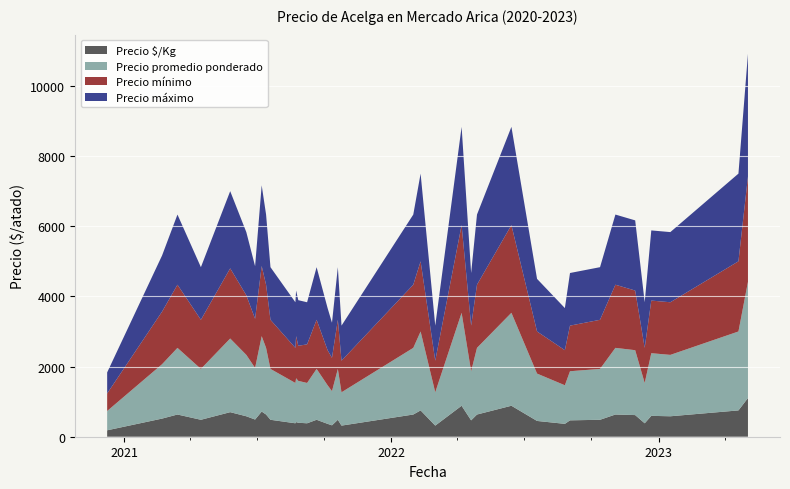

Reading right to left, list all the values displayed in this chart.

Precio $/Kg: 2023-05-03=1104	2023-04-20=750	2023-01-17=583	2022-12-22=595	2022-12-13=383	2022-11-30=617	2022-11-03=633	2022-10-13=483	2022-09-02=467	2022-08-26=367	2022-07-19=450	2022-06-14=883	2022-04-28=633	2022-04-20=467	2022-04-07=883	2022-03-02=317	2022-02-10=750	2022-01-31=633	2021-10-25=317	2021-10-20=483	2021-10-12=325	2021-10-06=367	2021-09-21=483	2021-09-08=383	2021-08-27=398	2021-08-24=417	2021-08-23=383	2021-07-20=483	2021-07-14=633	2021-07-08=717	2021-06-29=490	2021-06-17=583	2021-05-26=700	2021-04-16=483	2021-03-15=633	2021-02-22=517	2020-12-09=183
Precio promedio ponderado: 2023-05-03=3312	2023-04-20=2250	2023-01-17=1750	2022-12-22=1786	2022-12-13=1150	2022-11-30=1850	2022-11-03=1900	2022-10-13=1450	2022-09-02=1400	2022-08-26=1100	2022-07-19=1350	2022-06-14=2650	2022-04-28=1900	2022-04-20=1400	2022-04-07=2650	2022-03-02=950	2022-02-10=2250	2022-01-31=1900	2021-10-25=950	2021-10-20=1450	2021-10-12=975	2021-10-06=1100	2021-09-21=1450	2021-09-08=1150	2021-08-27=1194	2021-08-24=1250	2021-08-23=1150	2021-07-20=1450	2021-07-14=1900	2021-07-08=2150	2021-06-29=1471	2021-06-17=1750	2021-05-26=2100	2021-04-16=1450	2021-03-15=1900	2021-02-22=1550	2020-12-09=550
Precio mínimo: 2023-05-03=3000	2023-04-20=2000	2023-01-17=1500	2022-12-22=1500	2022-12-13=1000	2022-11-30=1700	2022-11-03=1800	2022-10-13=1400	2022-09-02=1300	2022-08-26=1000	2022-07-19=1200	2022-06-14=2500	2022-04-28=1800	2022-04-20=1300	2022-04-07=2500	2022-03-02=900	2022-02-10=2000	2022-01-31=1800	2021-10-25=900	2021-10-20=1400	2021-10-12=950	2021-10-06=1000	2021-09-21=1400	2021-09-08=1100	2021-08-27=1000	2021-08-24=1200	2021-08-23=1000	2021-07-20=1400	2021-07-14=1800	2021-07-08=2000	2021-06-29=1400	2021-06-17=1700	2021-05-26=2000	2021-04-16=1400	2021-03-15=1800	2021-02-22=1500	2020-12-09=500
Precio máximo: 2023-05-03=3500	2023-04-20=2500	2023-01-17=2000	2022-12-22=2000	2022-12-13=1300	2022-11-30=2000	2022-11-03=2000	2022-10-13=1500	2022-09-02=1500	2022-08-26=1200	2022-07-19=1500	2022-06-14=2800	2022-04-28=2000	2022-04-20=1500	2022-04-07=2800	2022-03-02=1000	2022-02-10=2500	2022-01-31=2000	2021-10-25=1000	2021-10-20=1500	2021-10-12=1000	2021-10-06=1200	2021-09-21=1500	2021-09-08=1200	2021-08-27=1300	2021-08-24=1300	2021-08-23=1300	2021-07-20=1500	2021-07-14=2000	2021-07-08=2300	2021-06-29=1500	2021-06-17=1800	2021-05-26=2200	2021-04-16=1500	2021-03-15=2000	2021-02-22=1600	2020-12-09=600